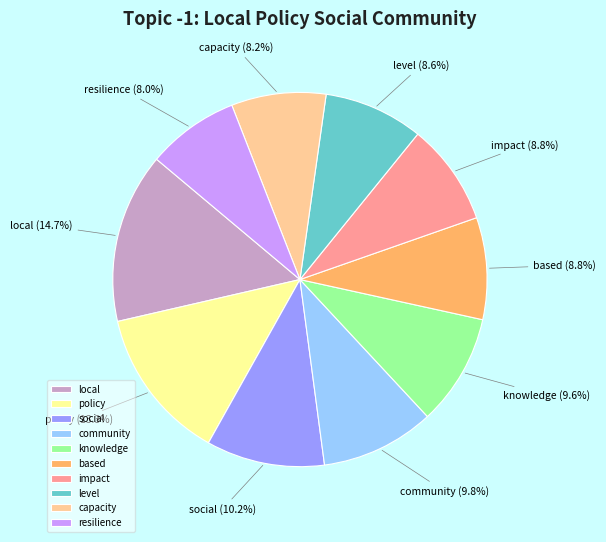

Is there any slice that represents more than half of the pie?

No